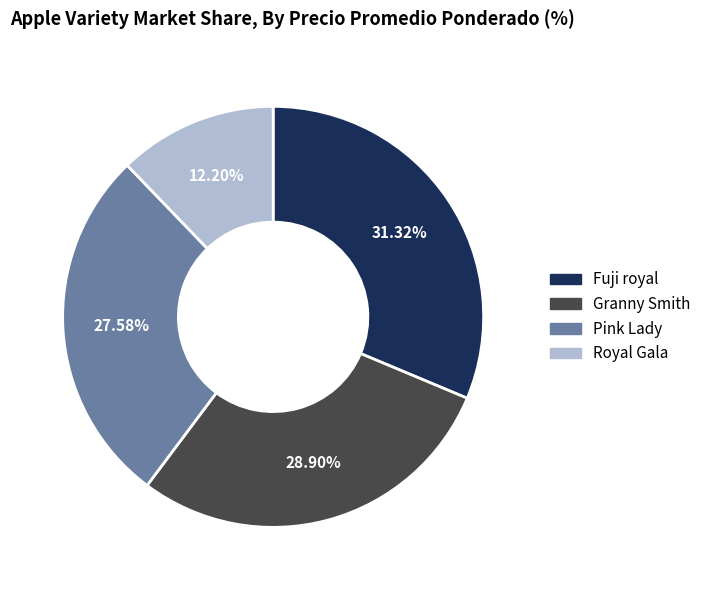

Between Pink Lady and Granny Smith, which is larger?

Granny Smith